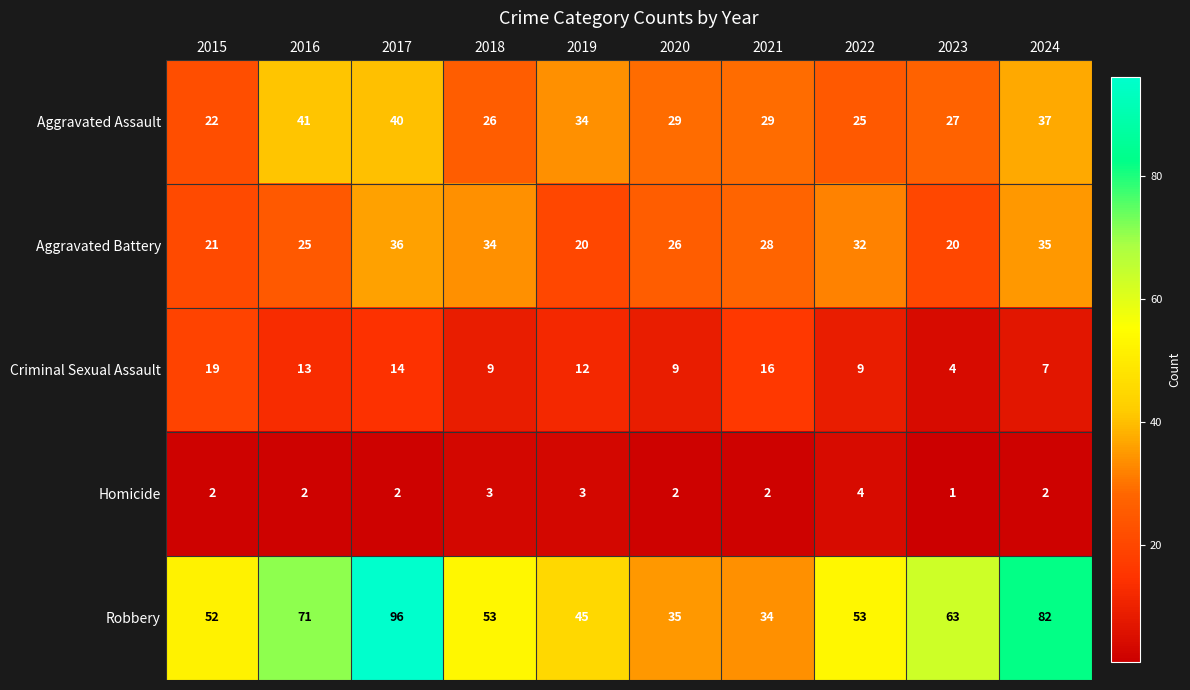

What is the minimum value shown in the chart?

1